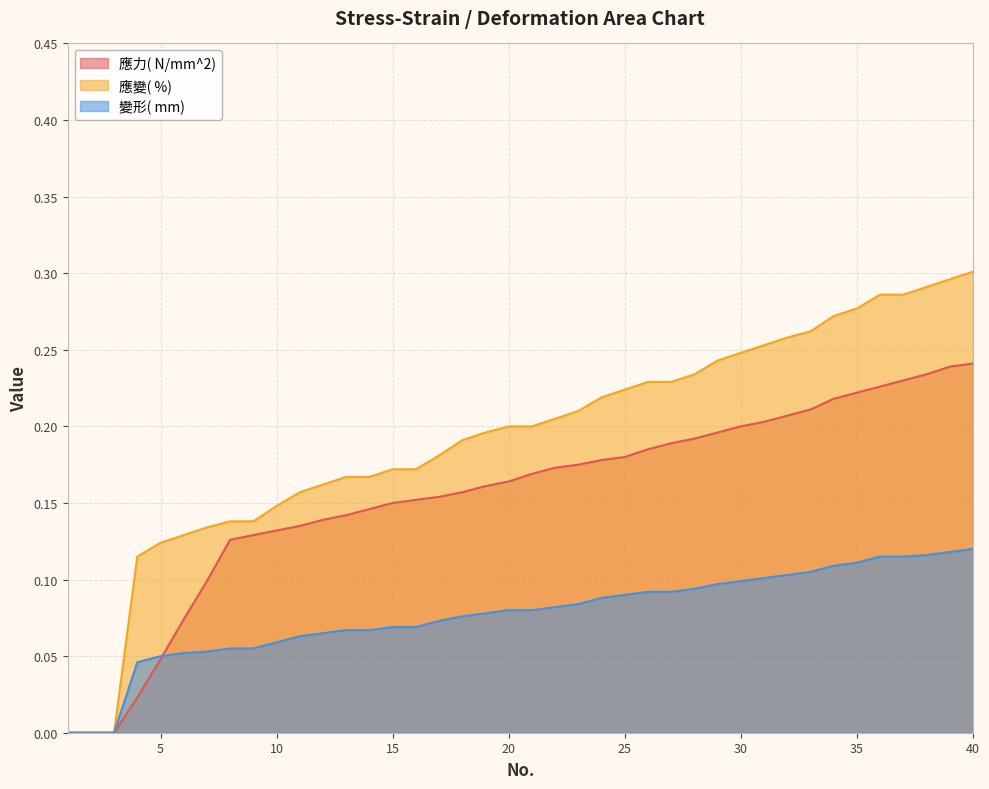

Rank the series by their maximum value, from highest to lowest.

應變( %), 應力( N/mm^2), 變形( mm)